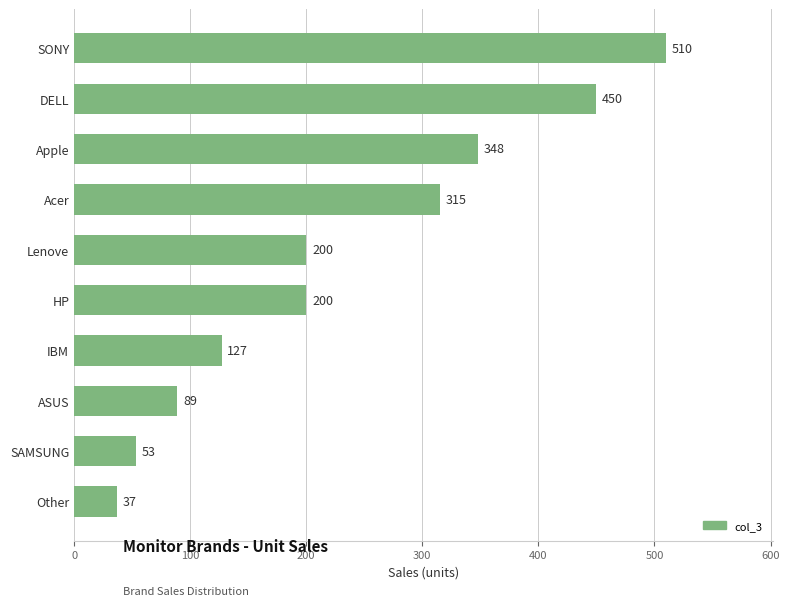

Which label corresponds to the largest value in the chart?

SONY